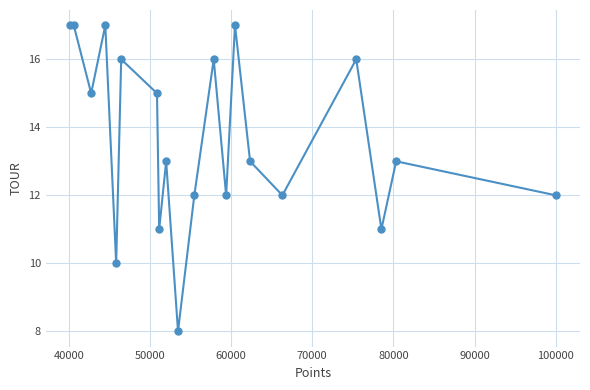

How many interior local valleys (lower than both neighbors) does the data have?

7